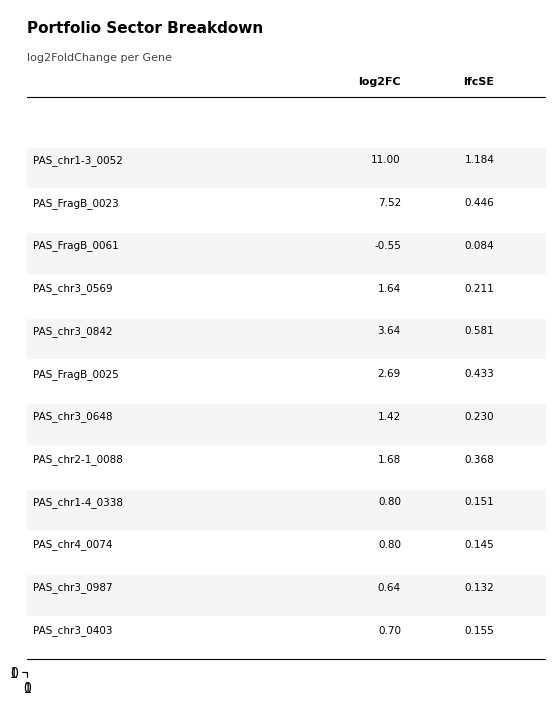

Reading left to right, transcribe all the data shown in this chart.

log2FoldChange: 11.0	7.5	-0.5	1.6	3.6	2.7	1.4	1.7	0.8	0.8	0.6	0.7
lfcSE: 1.2	0.4	0.1	0.2	0.6	0.4	0.2	0.4	0.2	0.1	0.1	0.2